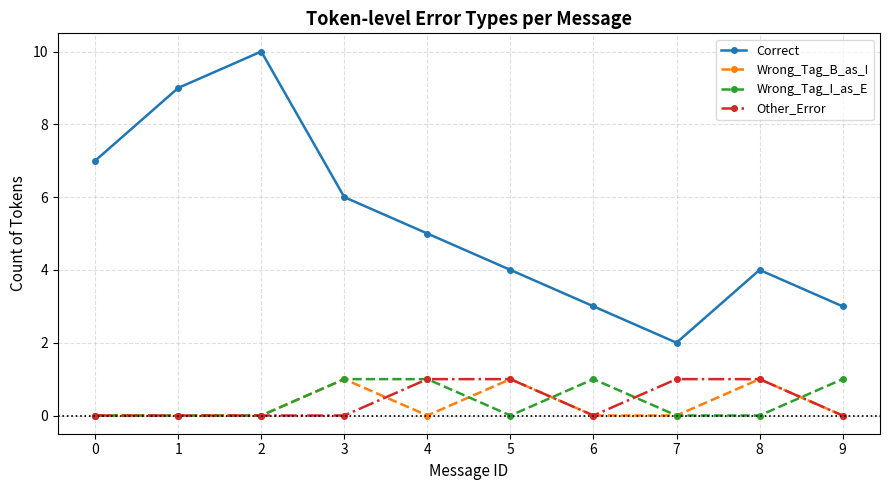

At which category is the sum across all series the highest?

2